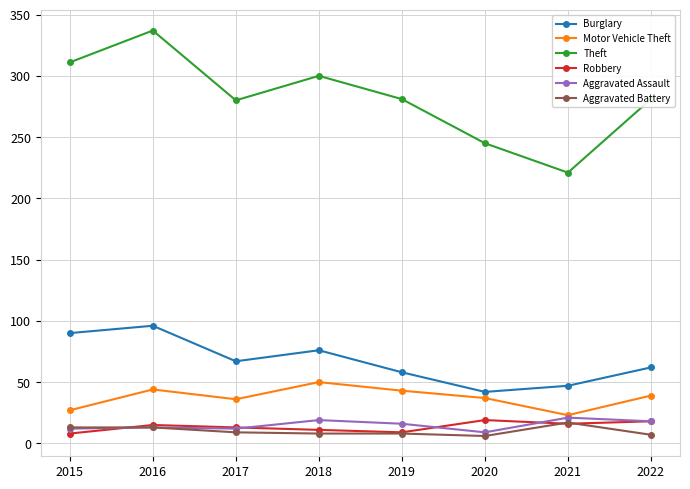

At which label does Theft reach its minimum?

2021